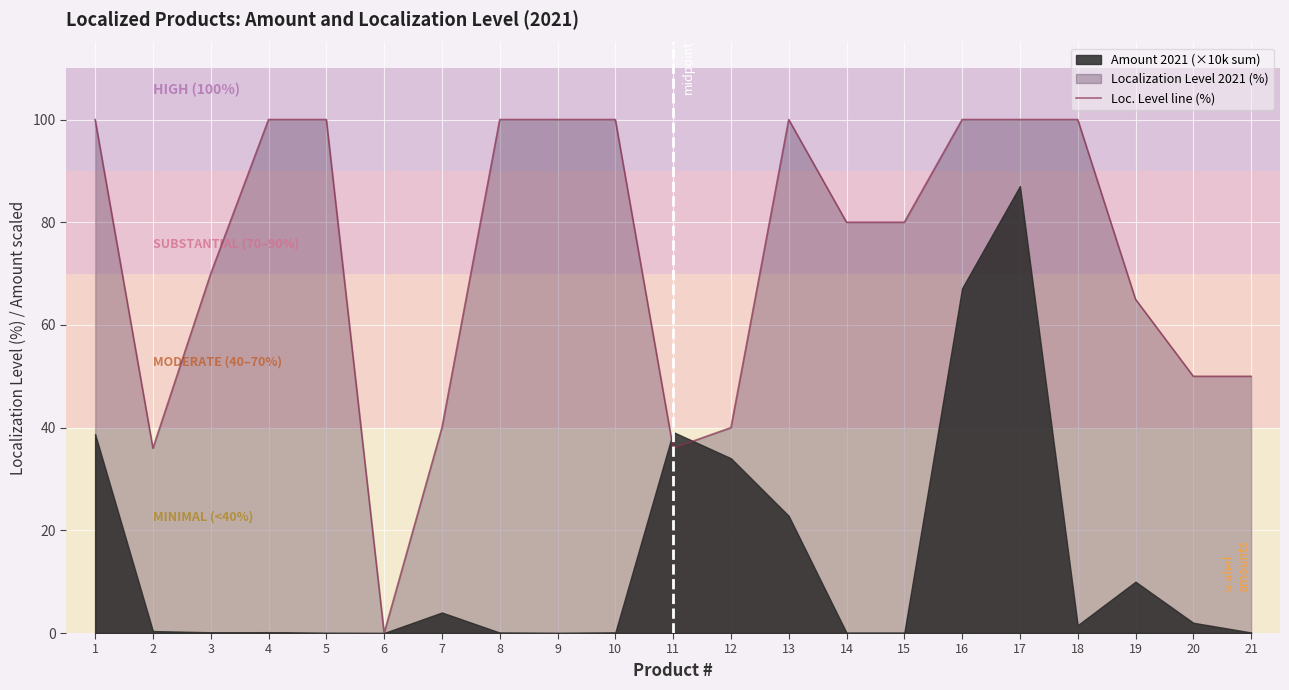

What is the change in value from 2 to 21?

+14